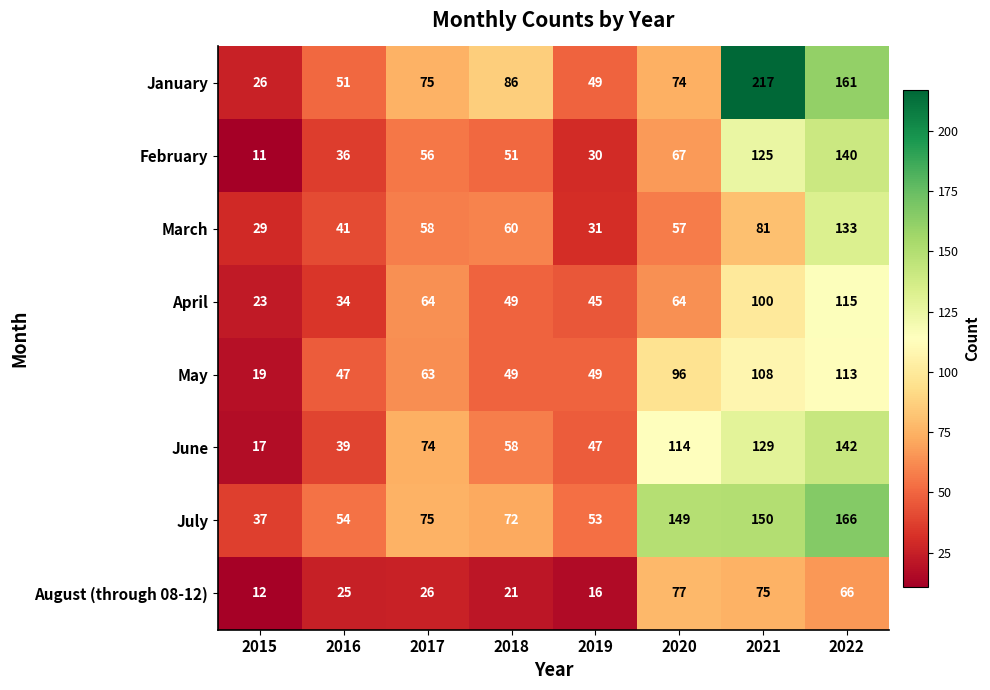

Count the number of categories in the chart.

8